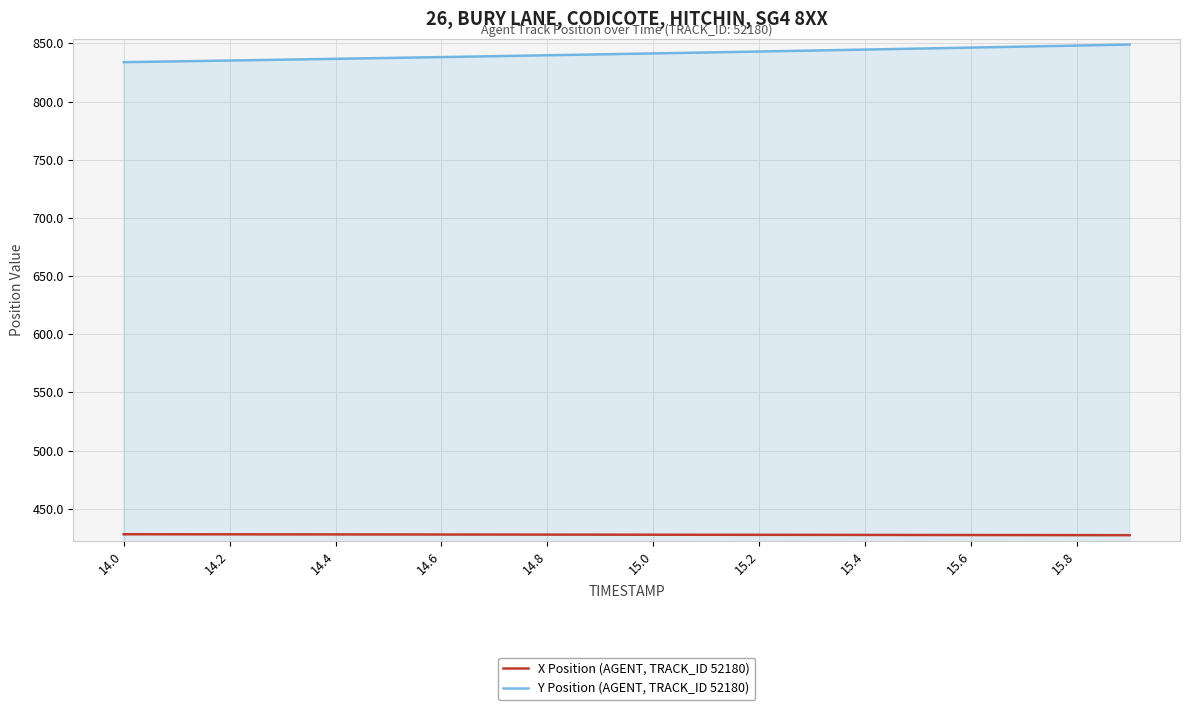

Which series has the largest total across all categories?

Y Position (AGENT, TRACK_ID 52180)